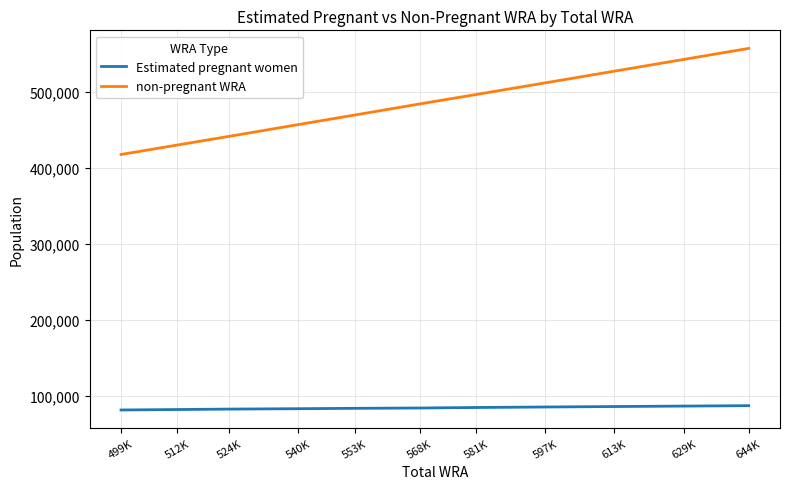

How many series are shown in this chart?

2